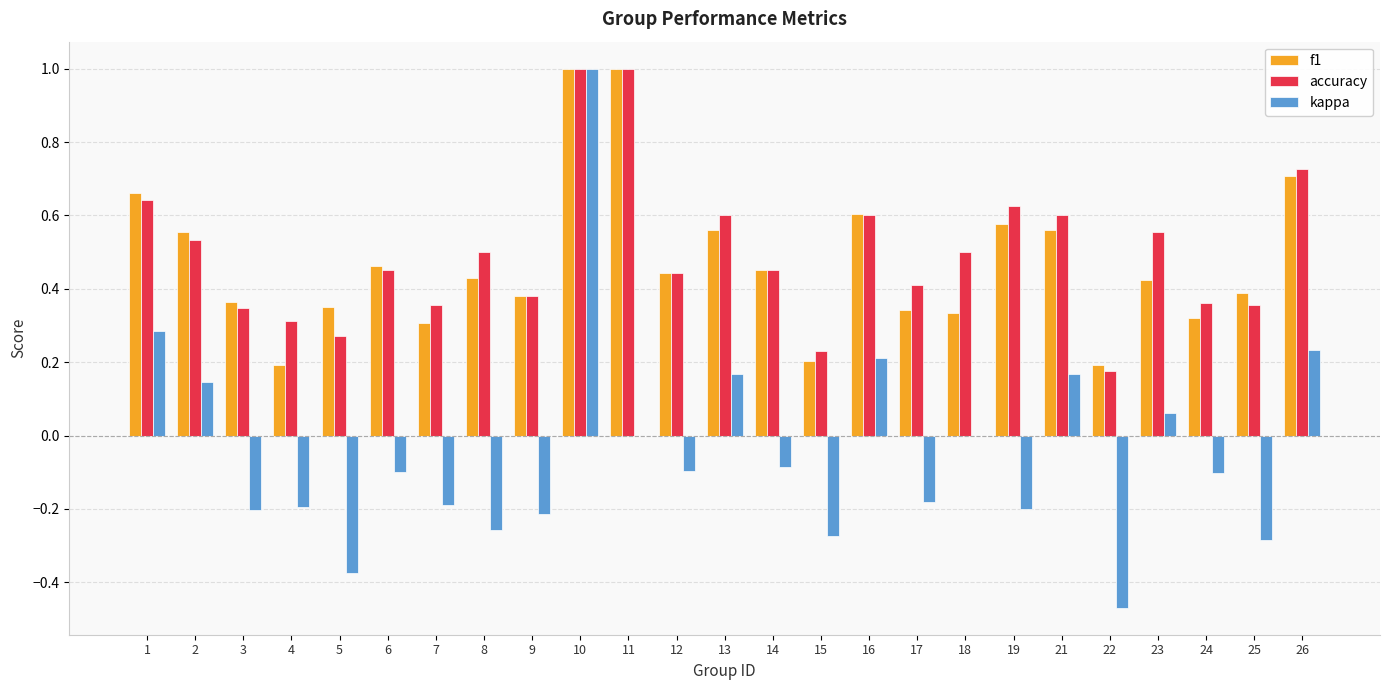

What is the maximum value for f1?

1.0